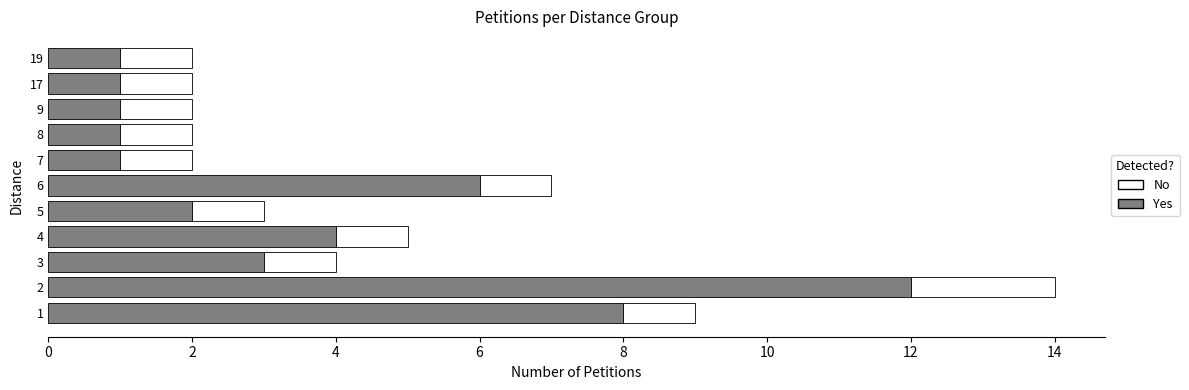

What is the sum of all Yes values?

40